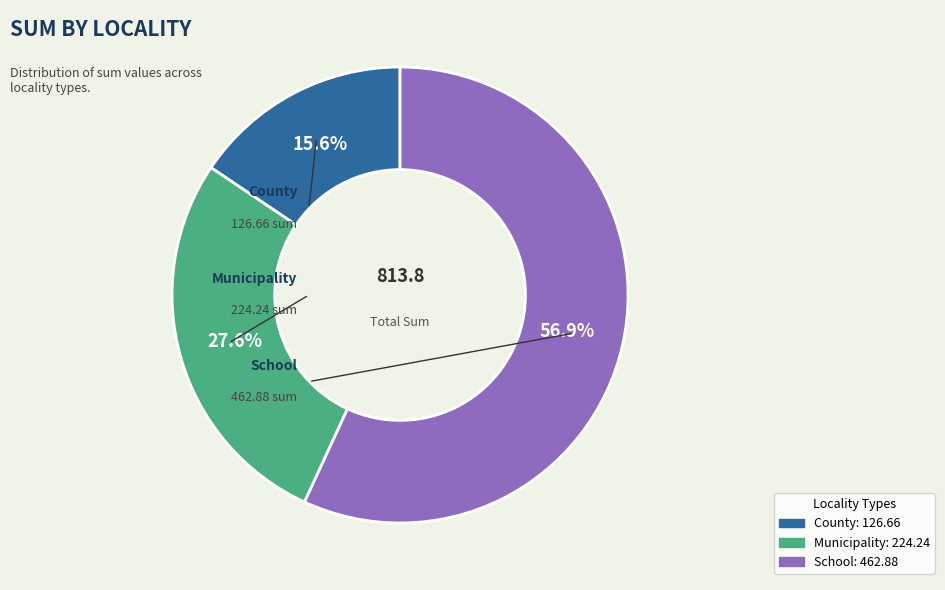

True or false: Municipality accounts for 28% of the total.

True